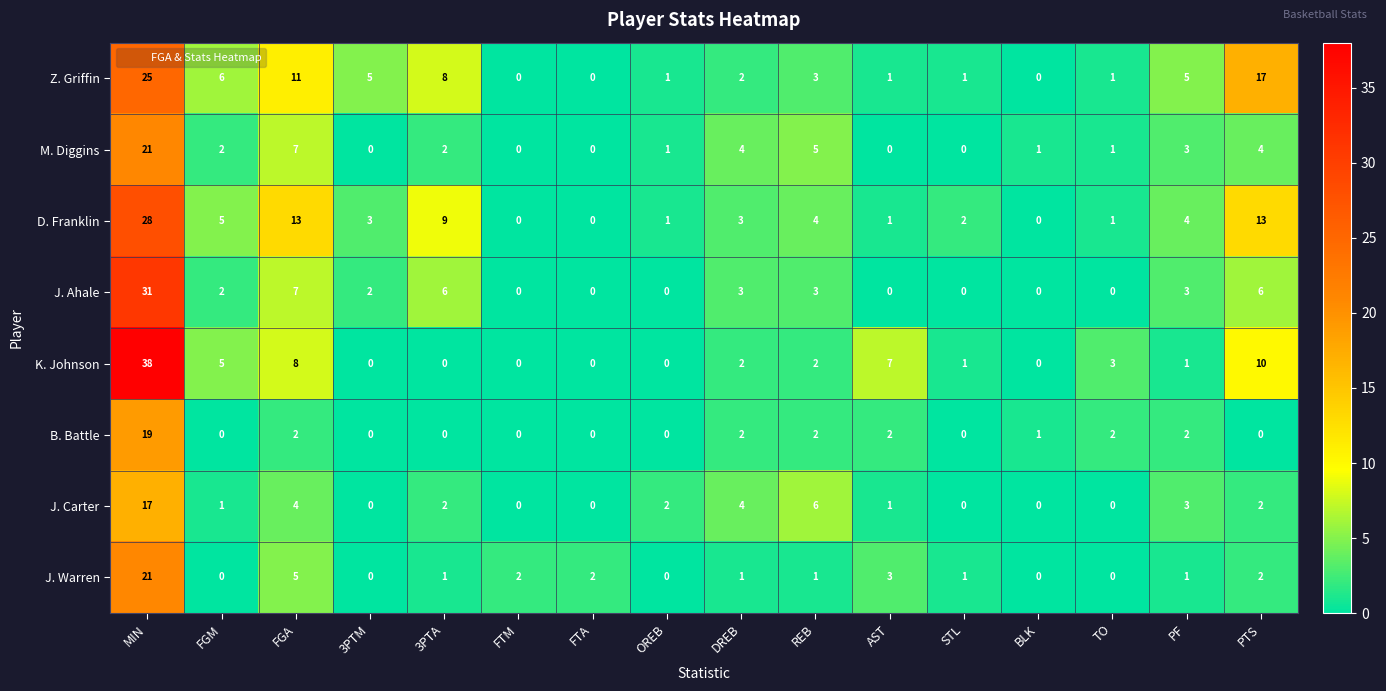

The value of J. Ahale at OREB is 0. True or false?

True